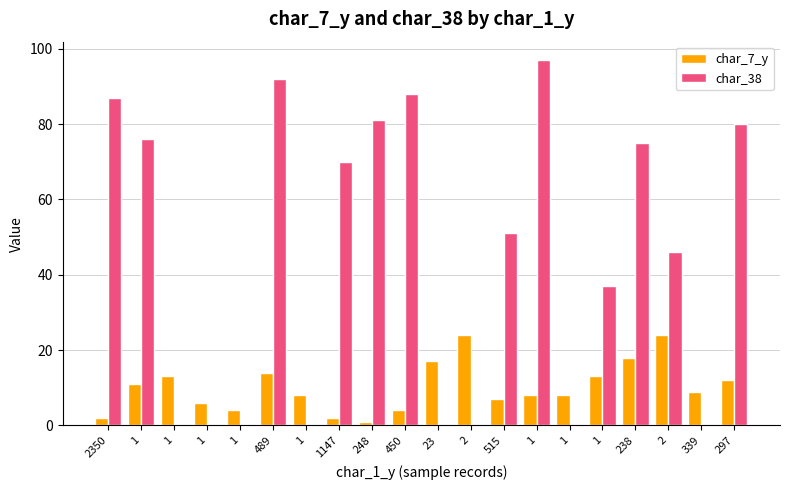

Are the bars grouped side by side (vs. stacked)?

Yes